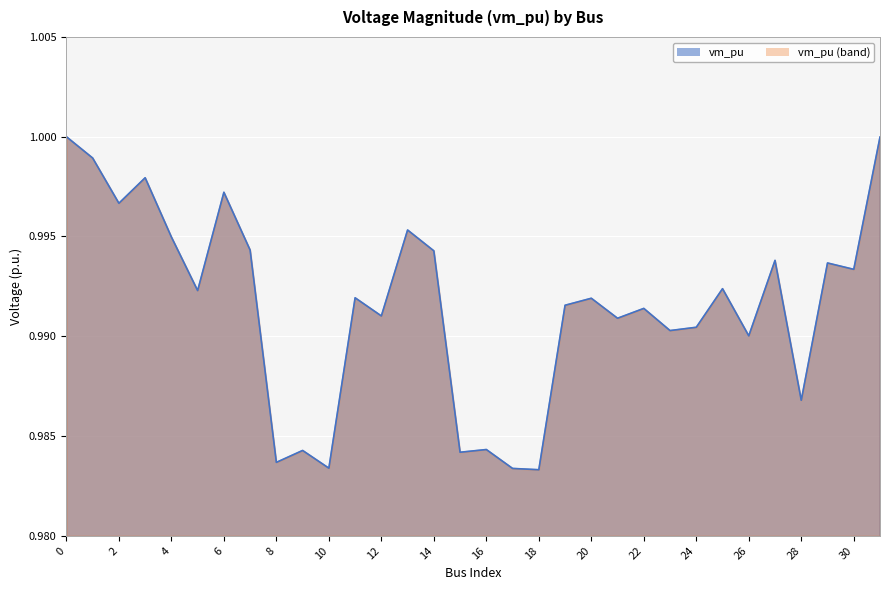

How many interior local peaks (higher than both neighbors) does the data have?

11